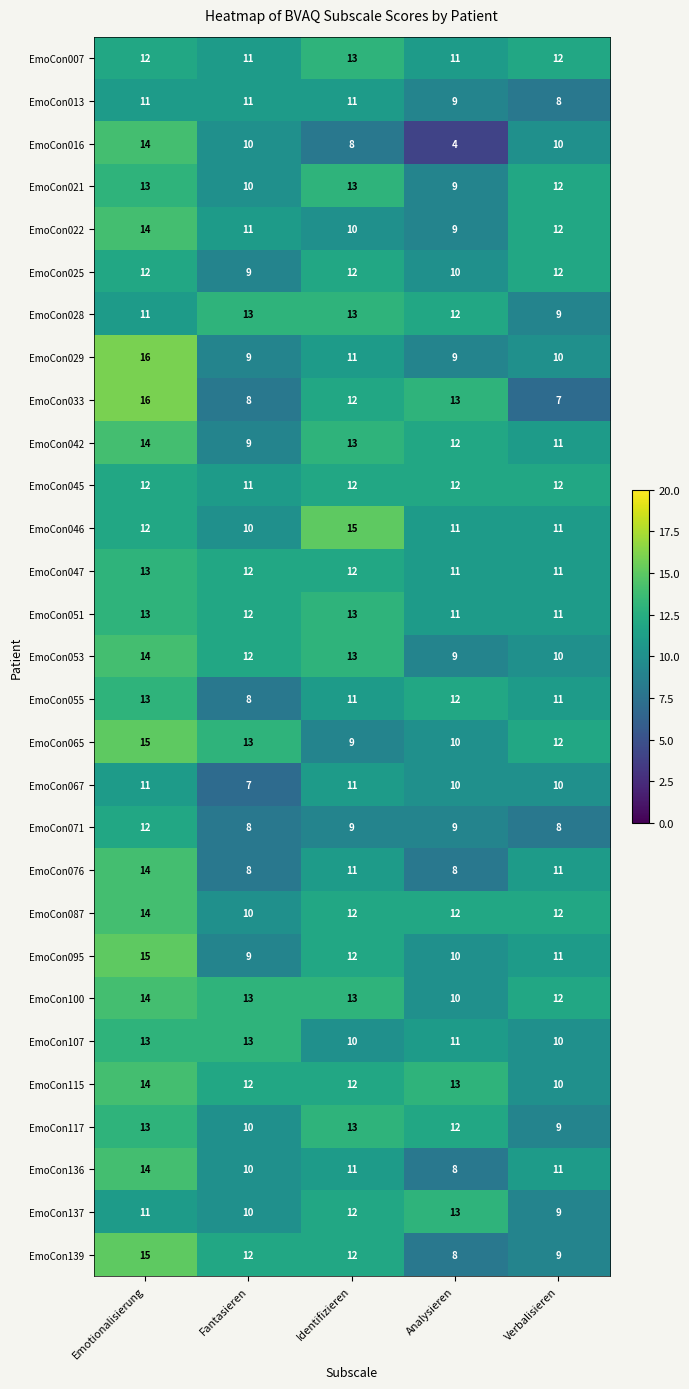

What is the smallest value displayed?

4